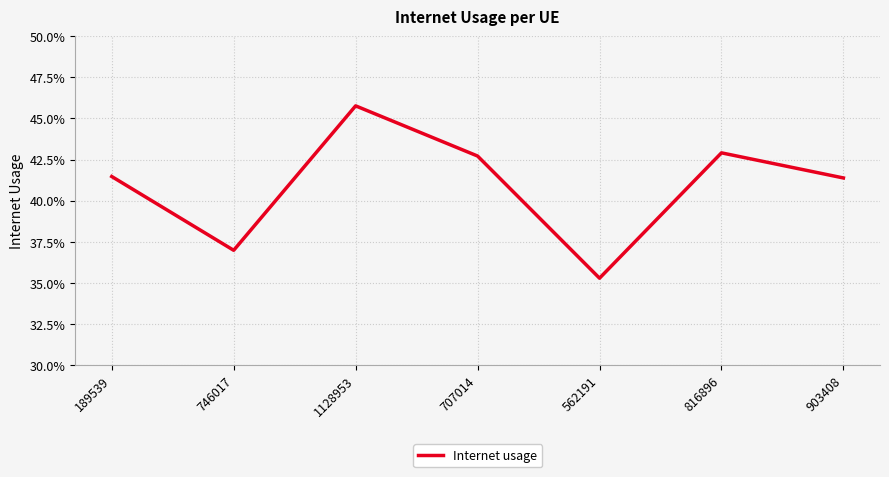

Where is the data nearest to the value 0?

562191